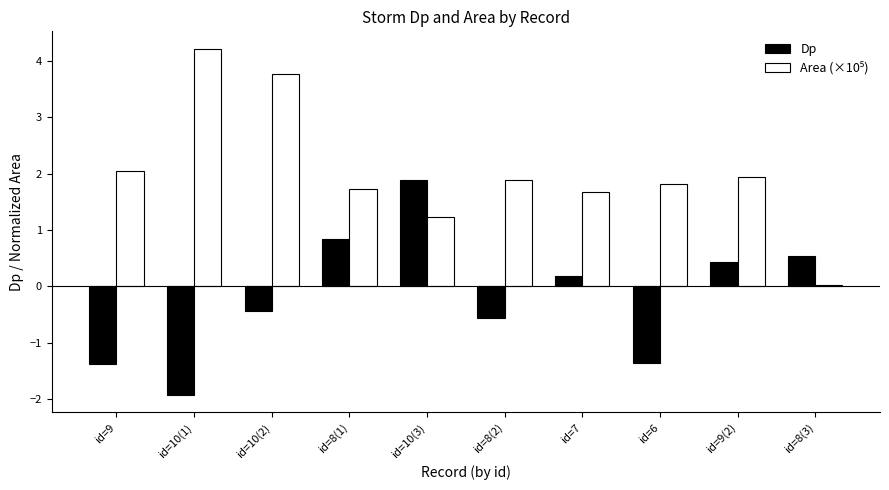

How many groups of bars are there?

10